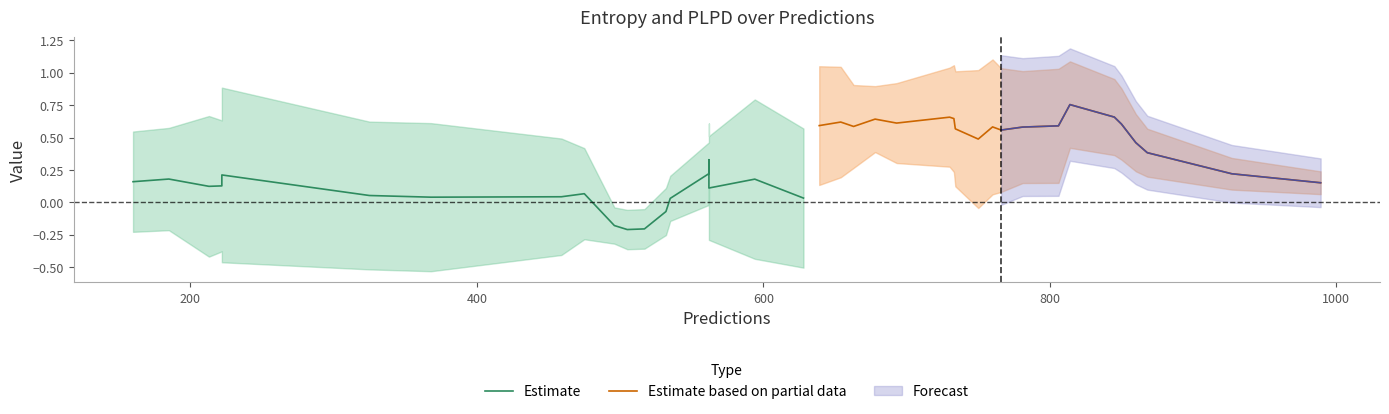

True or false: Estimate and Estimate based on partial data intersect in this chart.

False